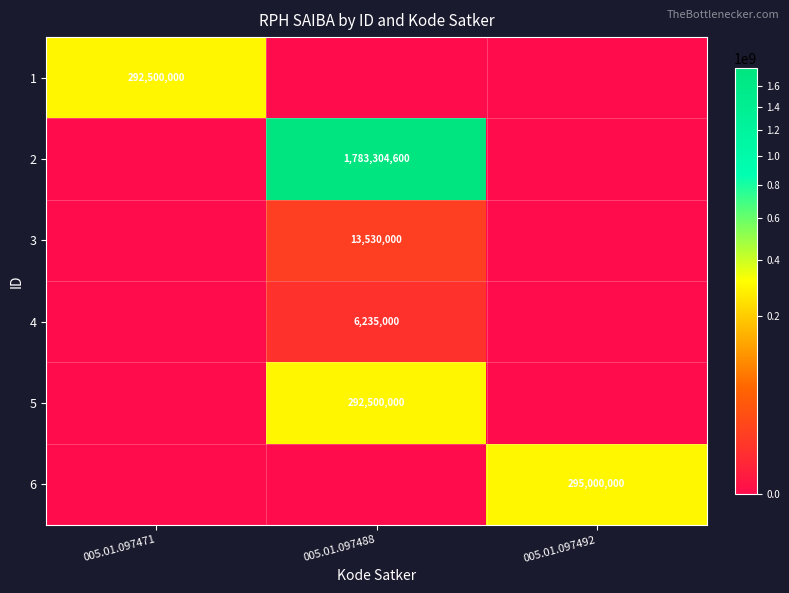

The 2 series shows 1783304600 at 005.01.097488. True or false?

True